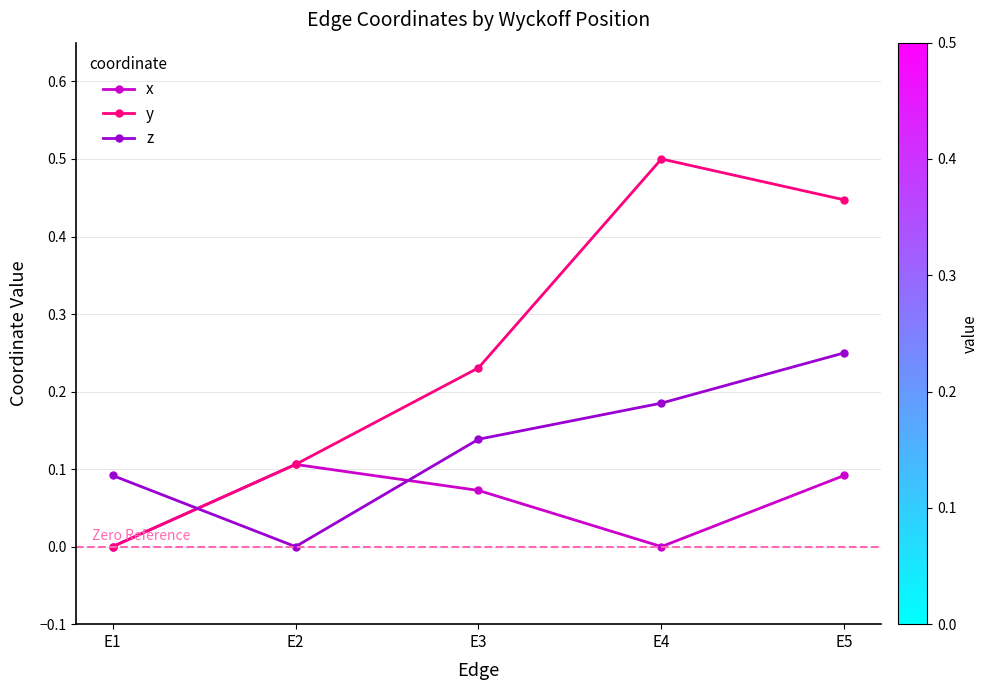

Rank the series by their average value, from lowest to highest.

x, z, y